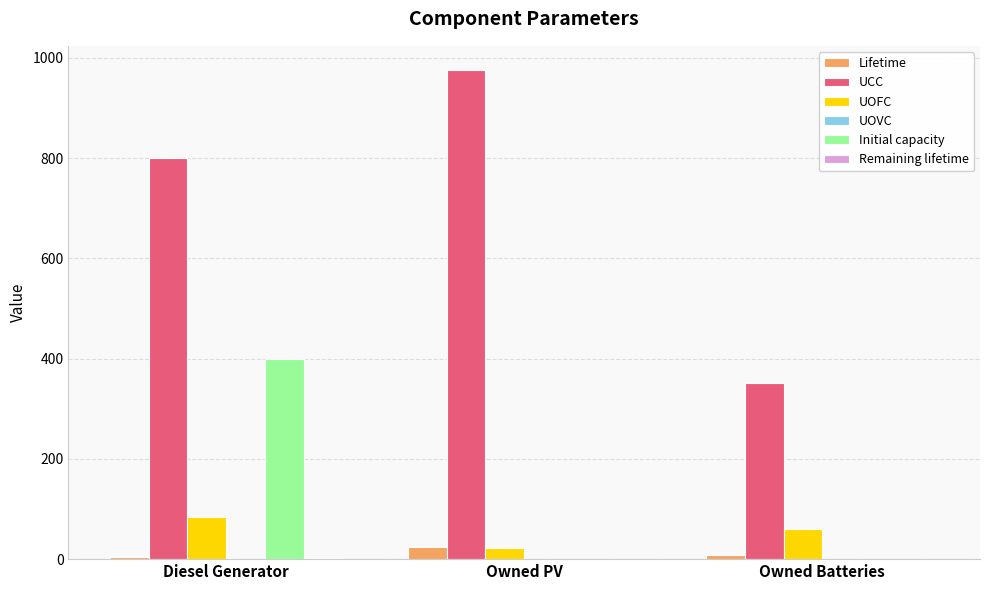

What is the total value across all series at Owned PV?

1021.8